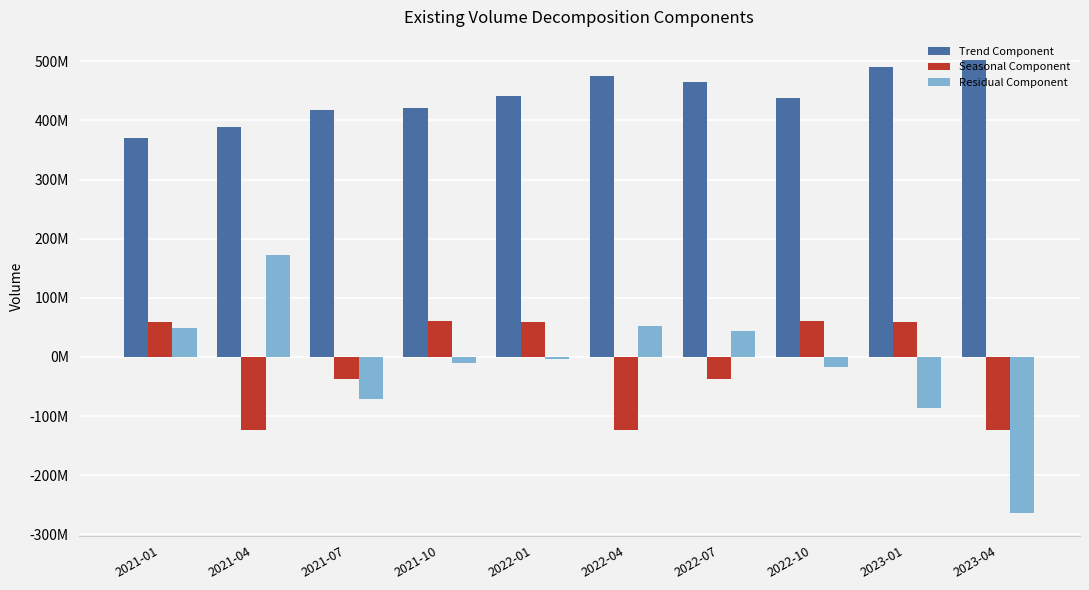

Reading left to right, list all the values displayed in this chart.

Trend Component: 370623615.1	389208094.2	417293583.3	421387208.3	441001500.0	474377791.7	464184291.7	438335291.7	490723407.4	502950550.4
Seasonal Component: 59126404.2	-123572900.3	-37482692.4	60514495.1	59126404.2	-123572900.3	-37482692.4	60514495.1	59126404.2	-123572900.3
Residual Component: 49281980.6	171786806.2	-70462890.9	-9775703.4	-3183904.2	51916108.7	43450400.8	-17236786.7	-86616811.6	-264221650.0